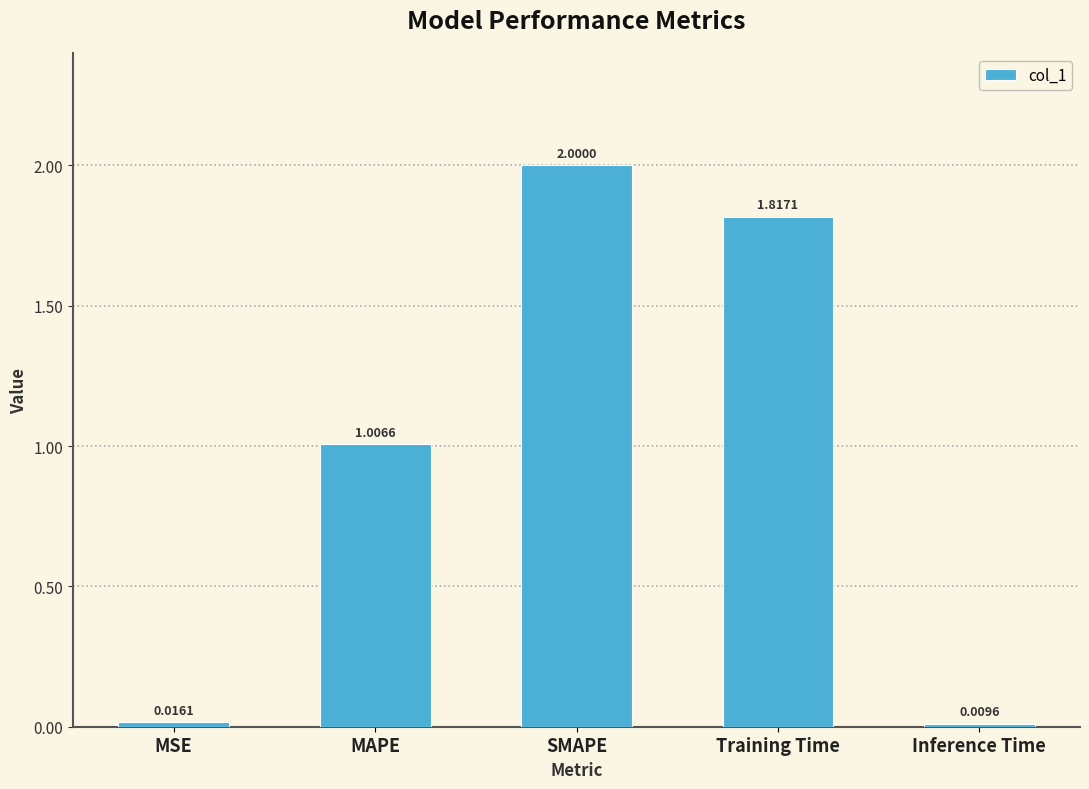

Between MAPE and SMAPE, which is larger?

SMAPE